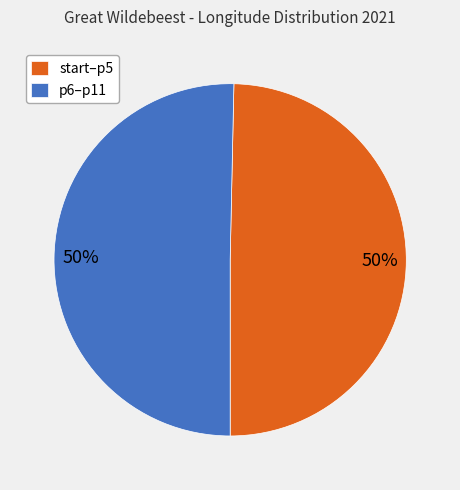

Approximately how many times larger is the value at p6–p11 compared to start–p5?

1.0